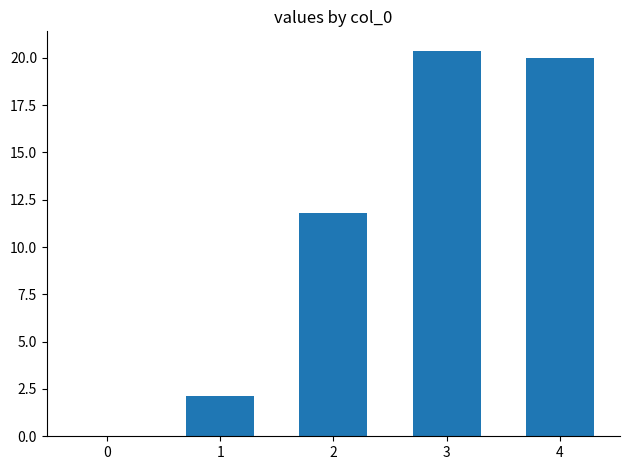

The value at 2 is 4.0. True or false?

False